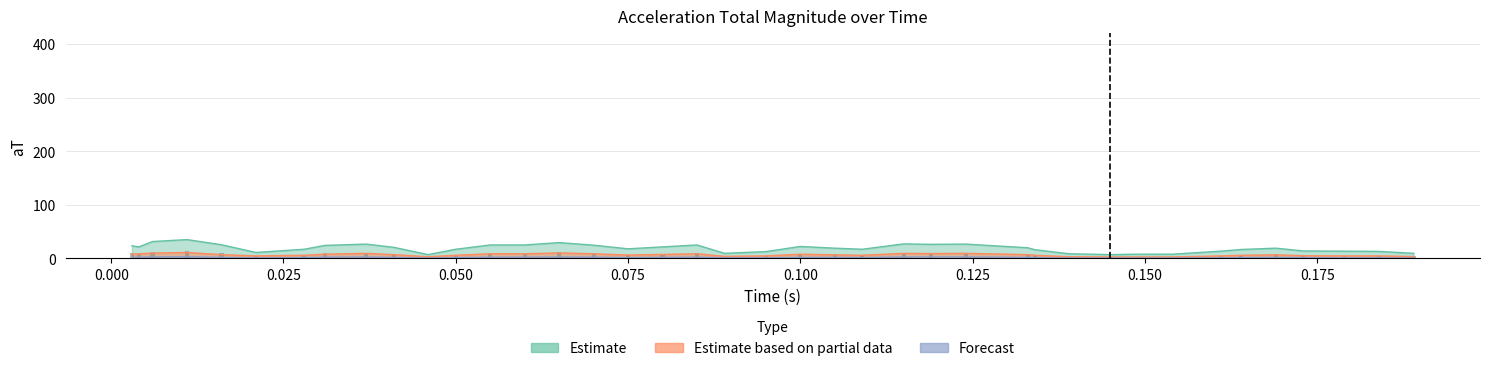

Rank the series by their maximum value, from lowest to highest.

Forecast, Estimate based on partial data, Estimate